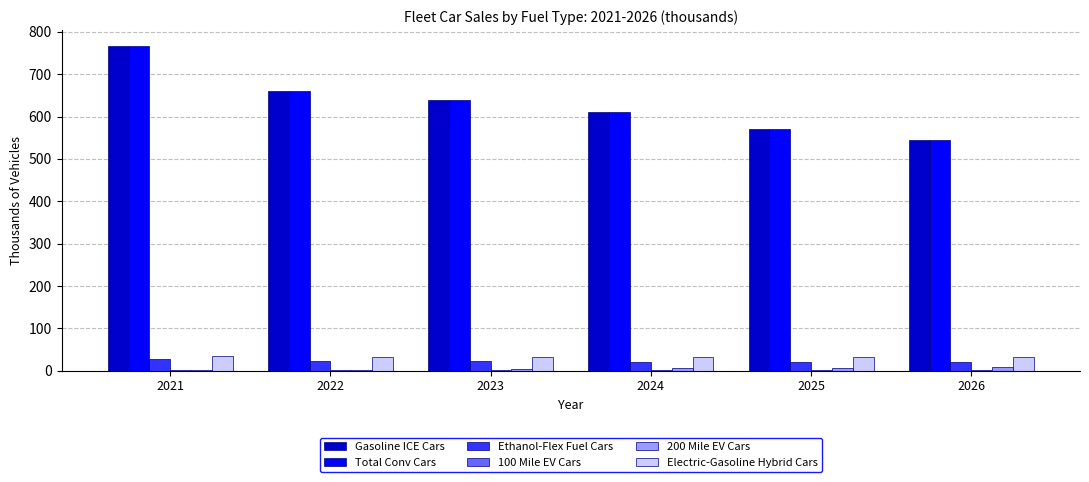

What is the maximum value shown in the chart?

766.1